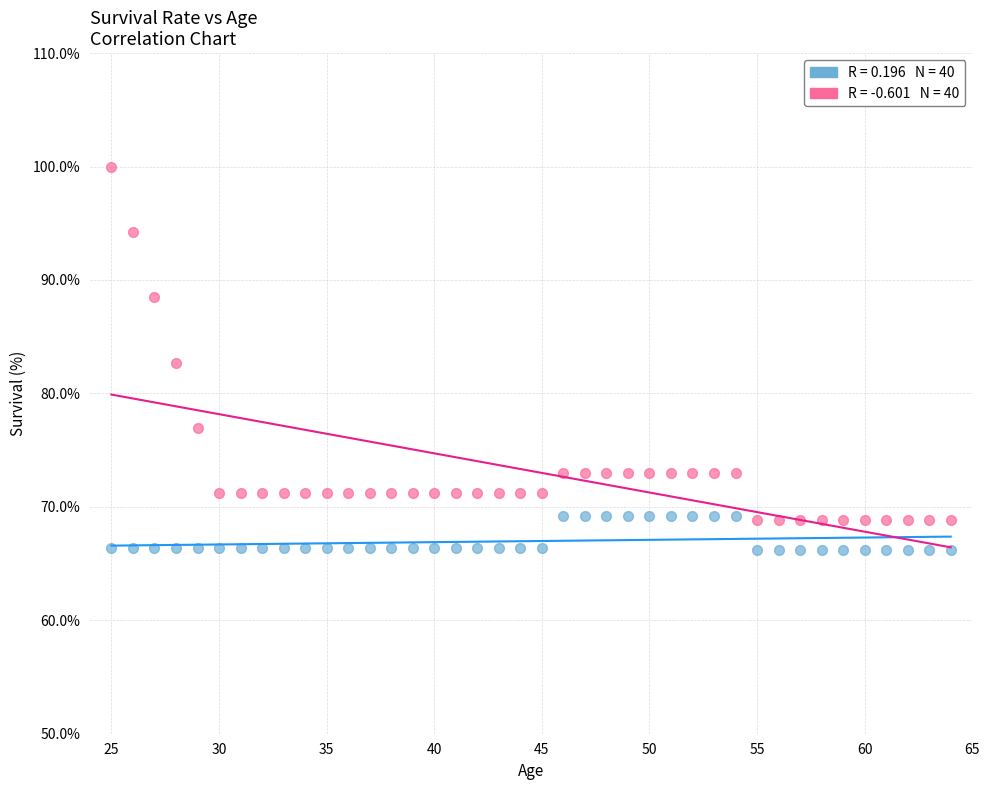

Across all data points, what is the range of Y values (max minus min)?

33.8